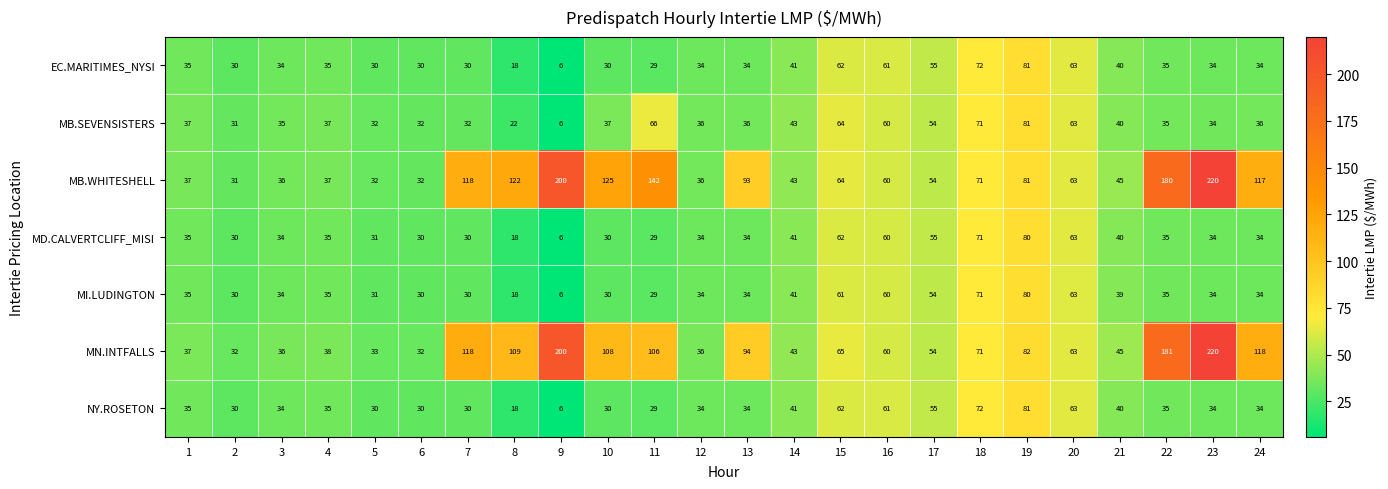

Between 4 and 6, which series saw the biggest shift?

MN.INTFALLS